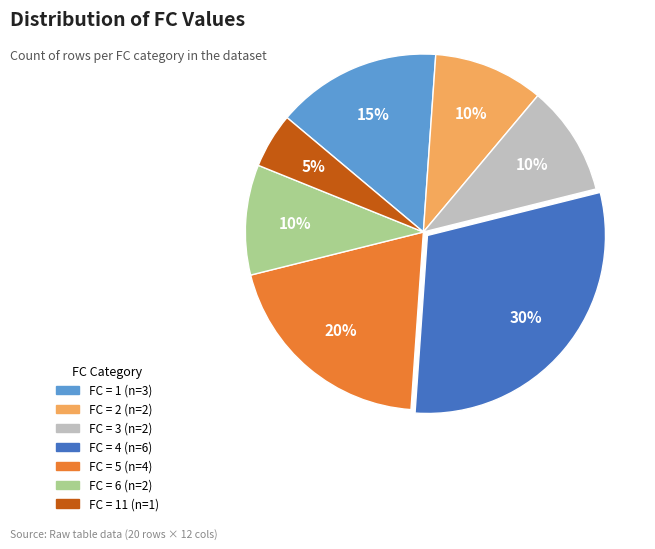

Is there any slice that represents more than half of the pie?

No